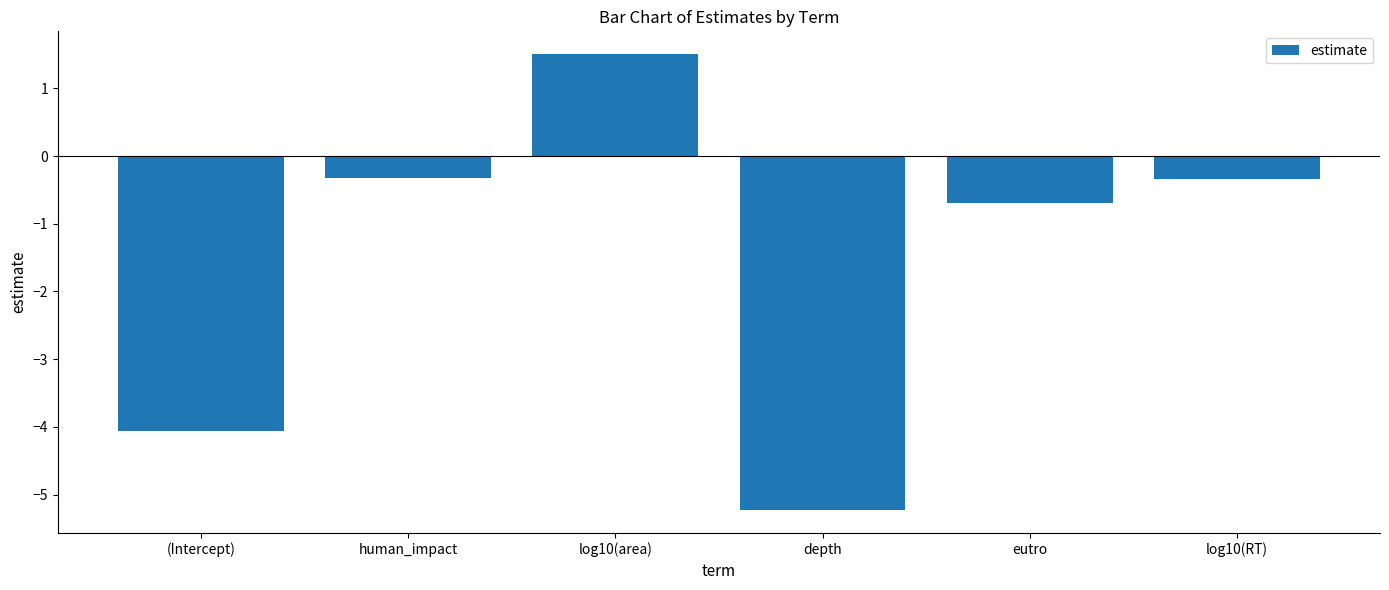

How many categories are shown in the chart?

6